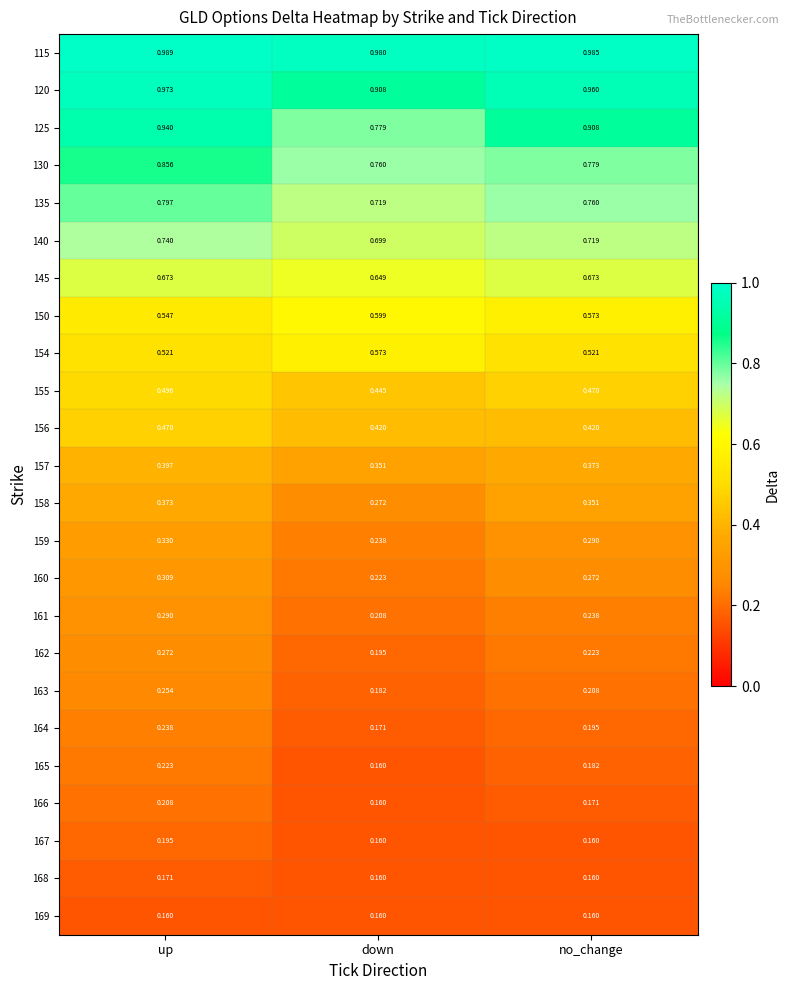

What is the total value across all series at up?

11.4